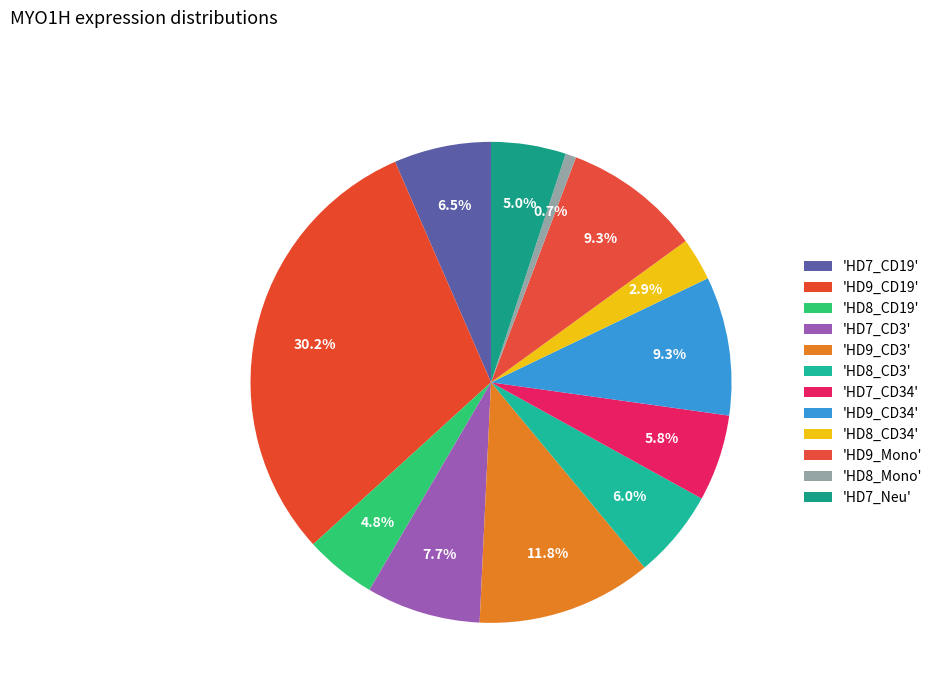

Is there a majority slice in this chart?

No